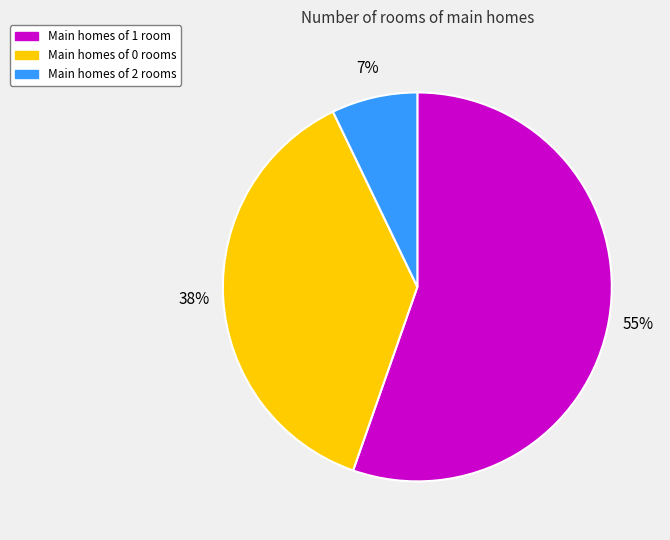

Does any single category account for the majority?

Yes